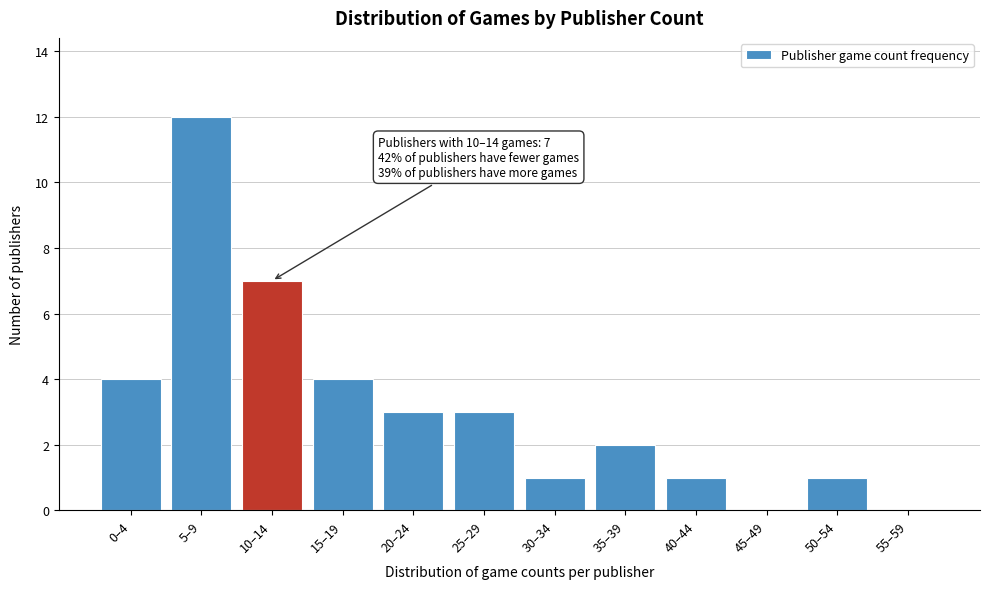

Reading left to right, list all the values displayed in this chart.

0–4=4	5–9=12	10–14=7	15–19=4	20–24=3	25–29=3	30–34=1	35–39=2	40–44=1	45–49=0	50–54=1	55–59=0